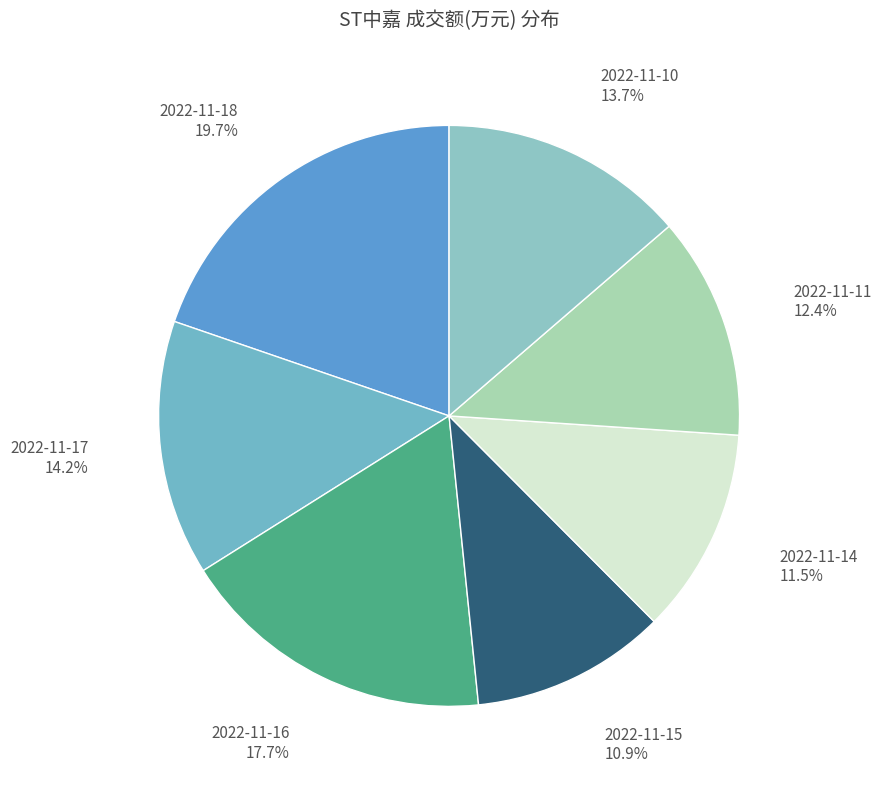

To the nearest percent, what is the difference between the largest and smallest slice percentages?

9%